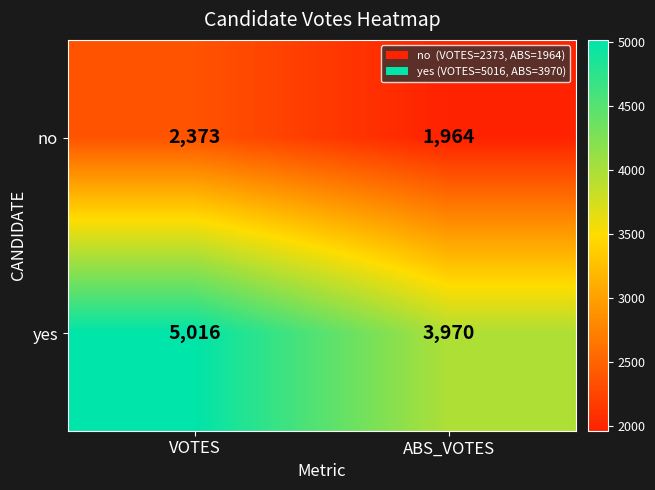

The value of no at ABS_VOTES is 1964. True or false?

True